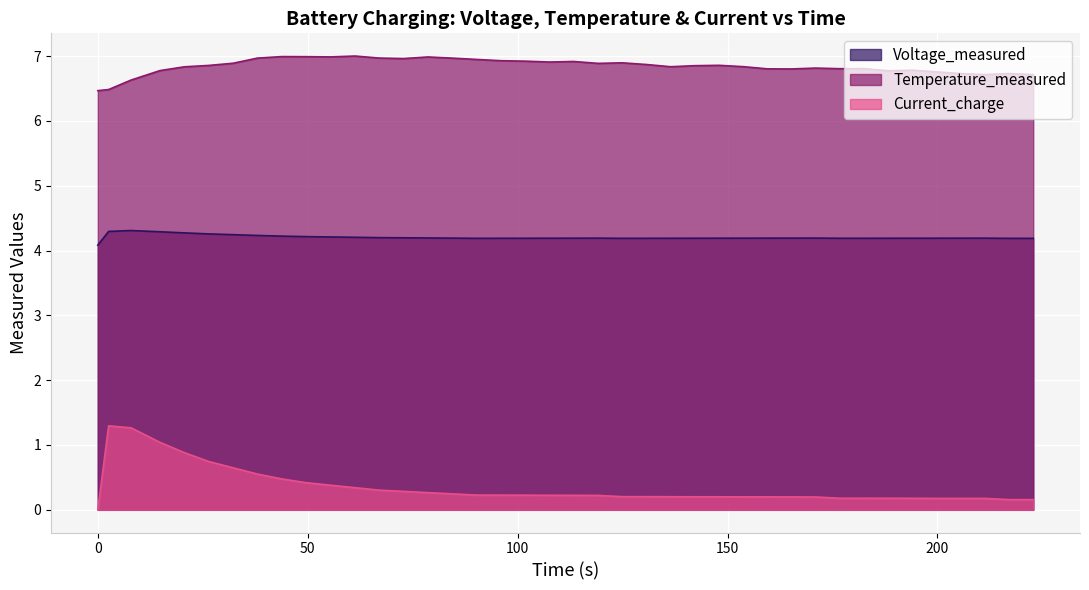

Which series has the largest total across all categories?

Temperature_measured